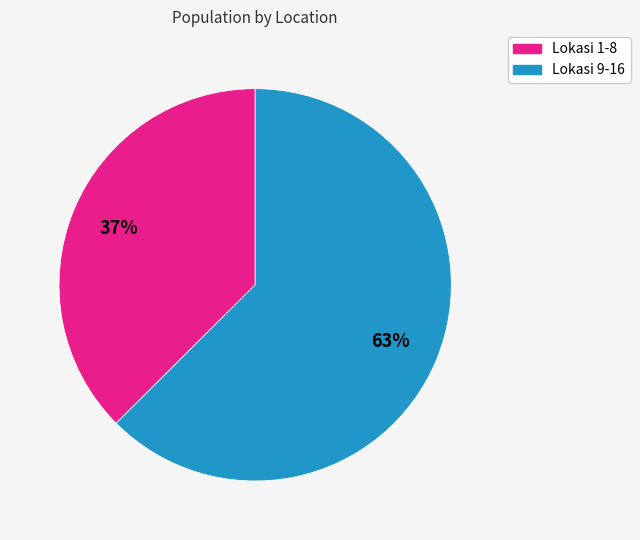

To the nearest percent, what is the average slice percentage?

50%